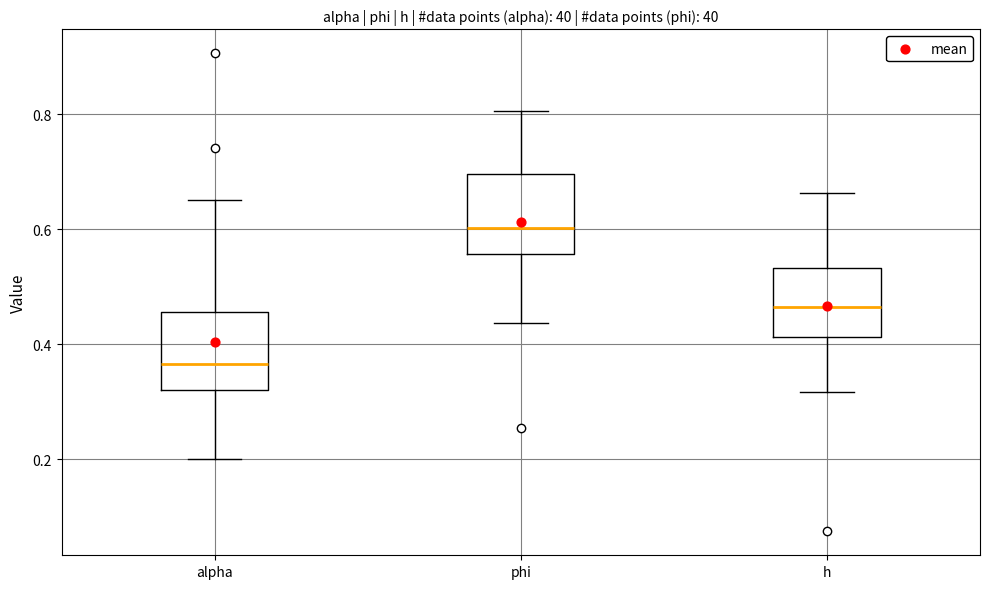

Which box's median line is the lowest?

alpha